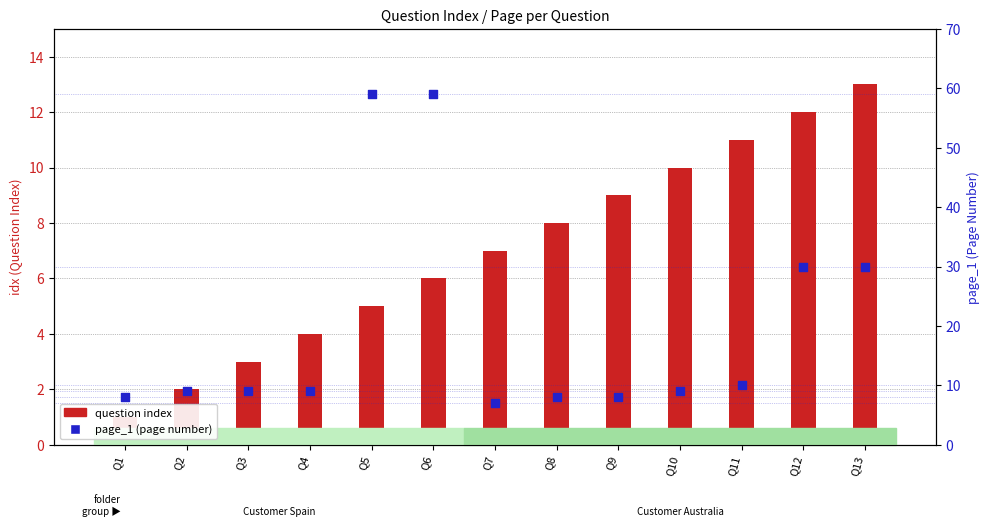

What are all the series names shown in the legend?

question index, page_1 (page number)